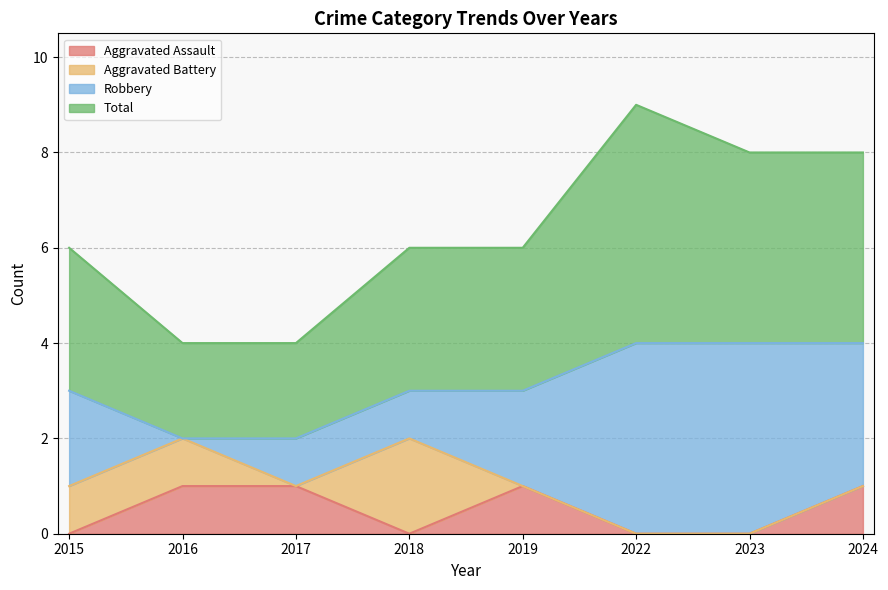

What is the value of the Total point at the 5th from the left?

6